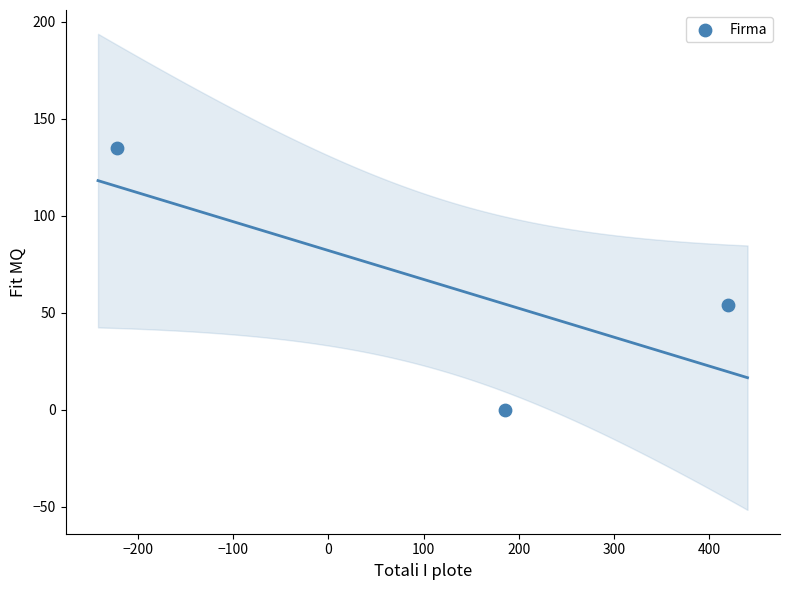

What Y value in the scatter plot is closest to 67?

54